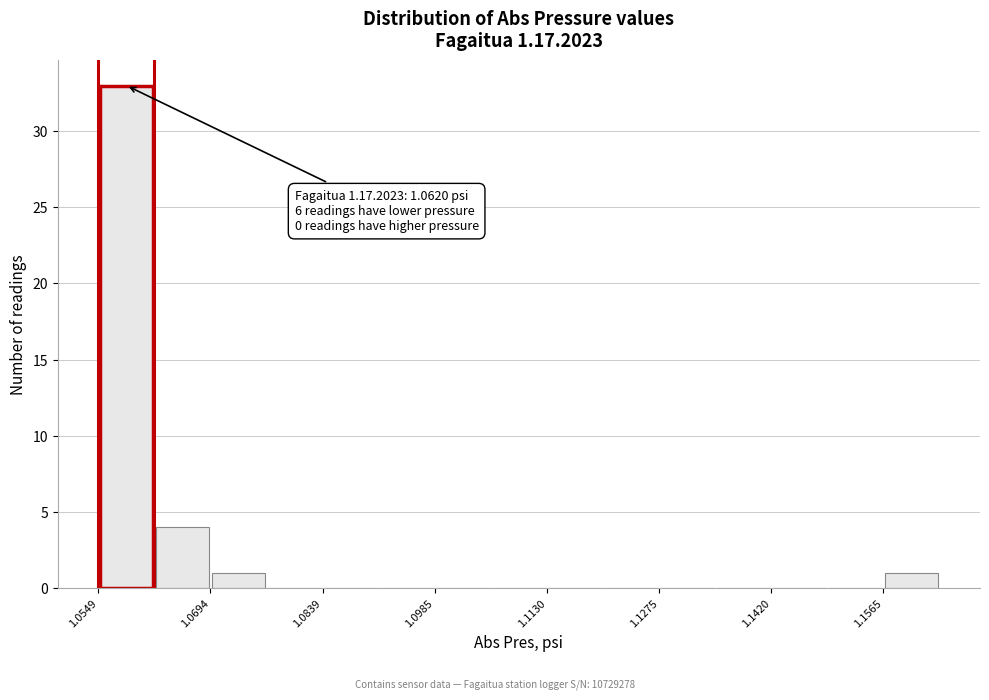

Read against the x-axis, roughly where is the centre of the tallest bar?

1.058